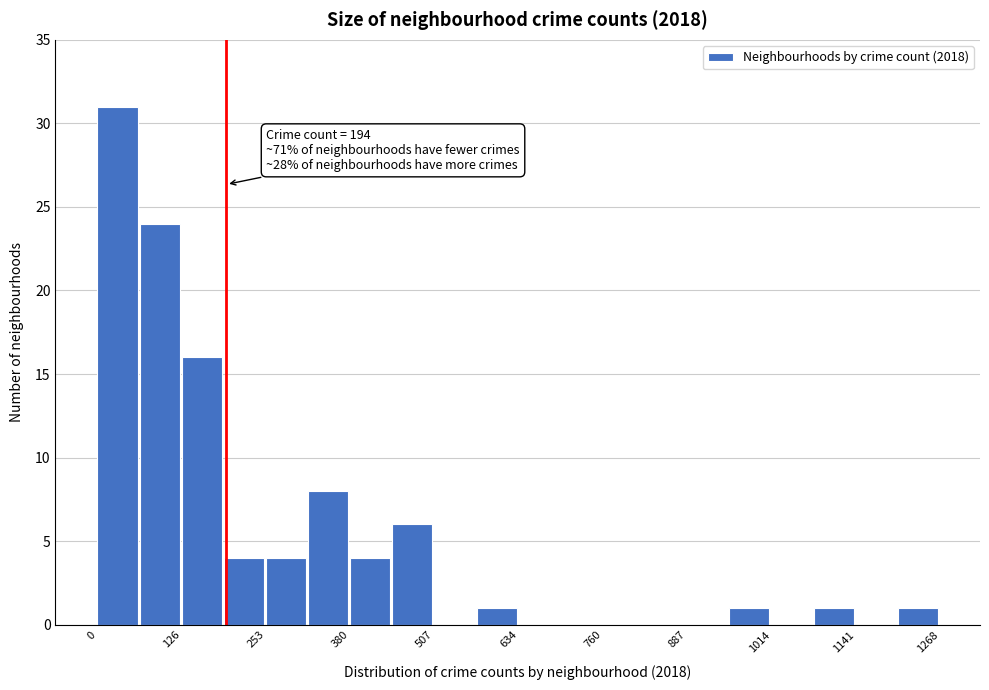

Read against the x-axis, roughly where is the centre of the tallest bar?

40